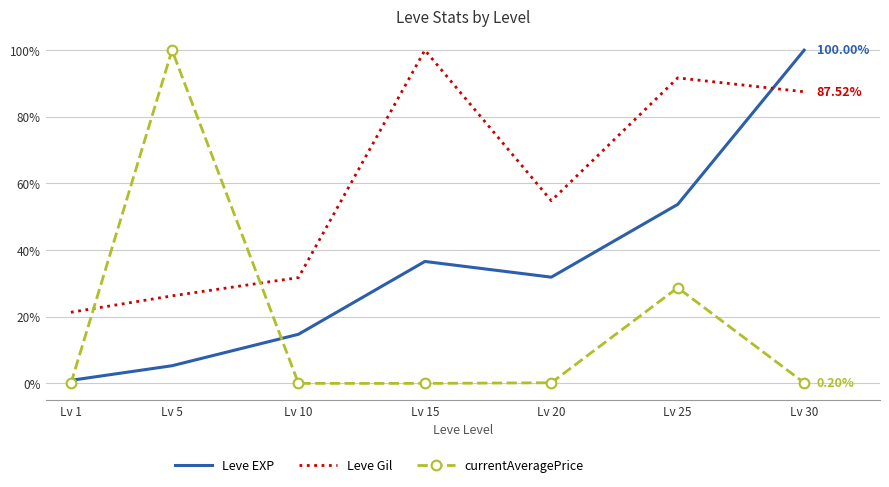

At how many categories does at least one series exceed 7?

7